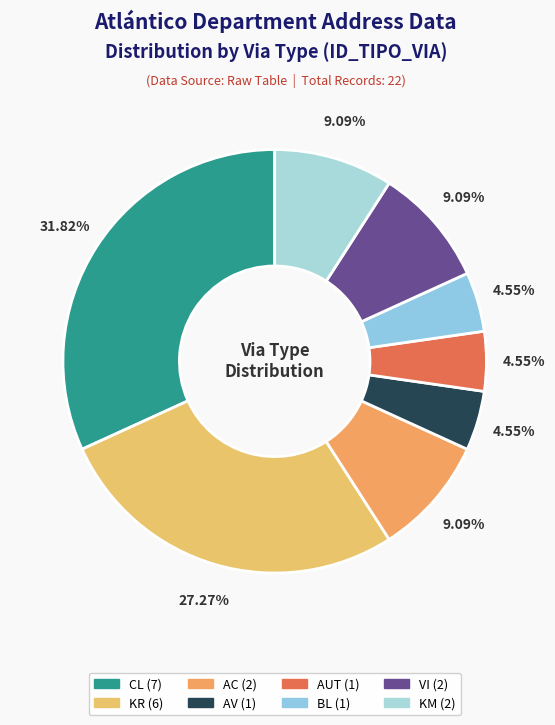

True or false: AV accounts for 5% of the total.

True